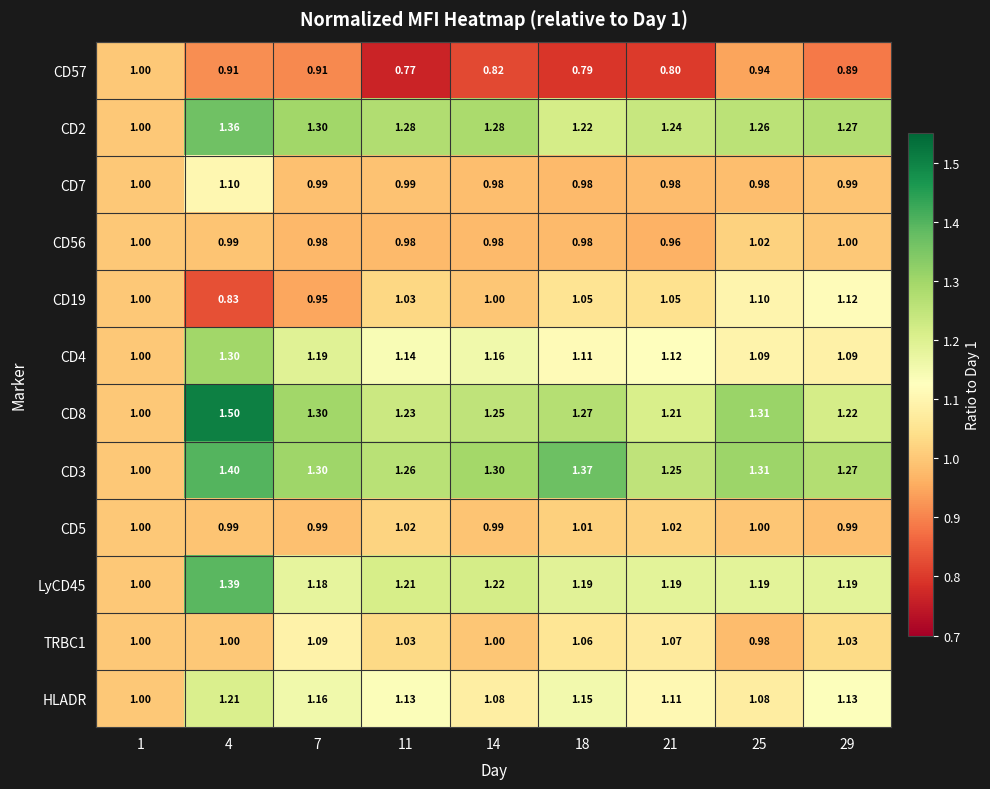

How many categories are shown in the chart?

9